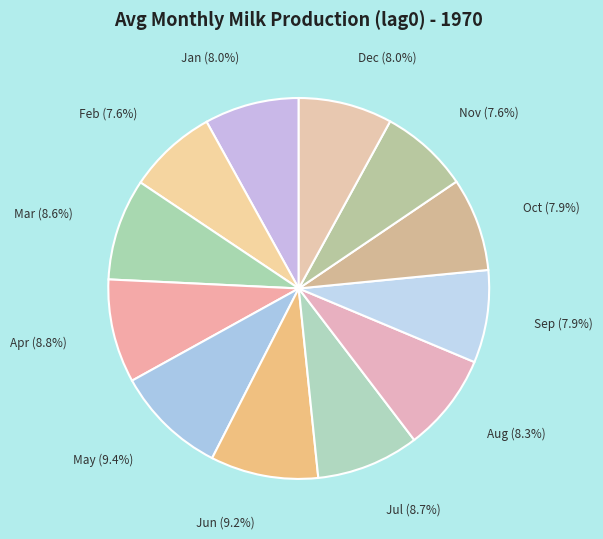

What percentage is the May slice, to the nearest percent?

9%